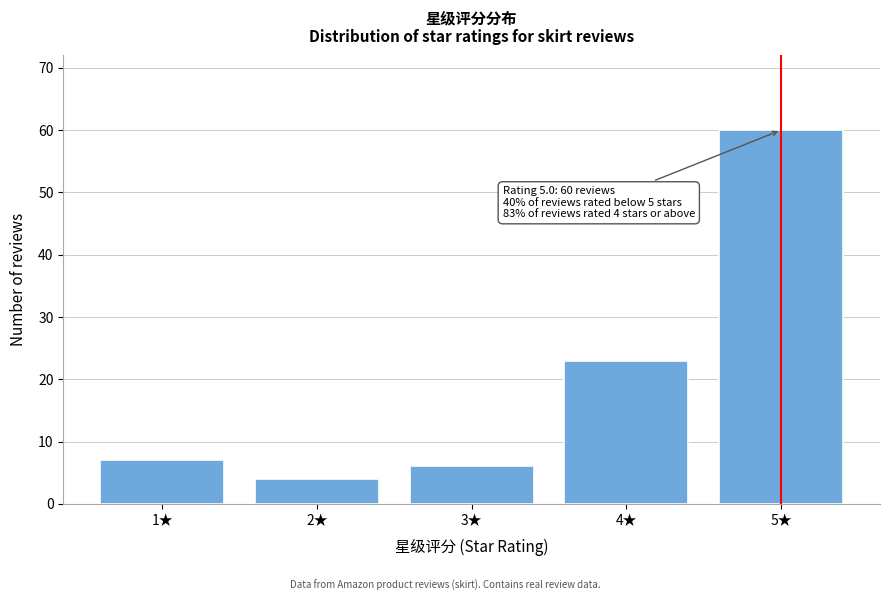

Reading left to right, transcribe all the data shown in this chart.

7	4	6	23	60